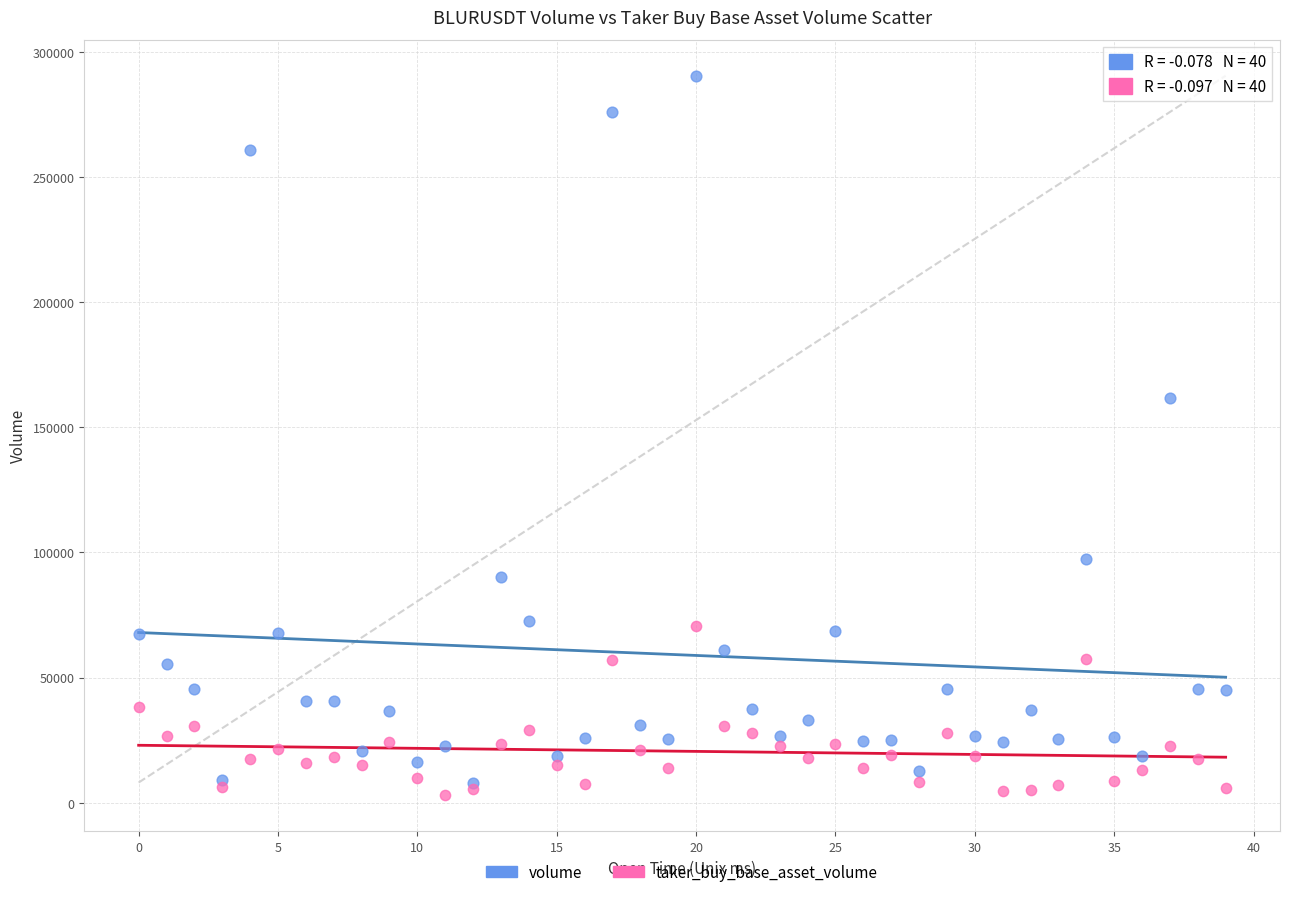

Across all series, what Y value is closest to 146696?

161506